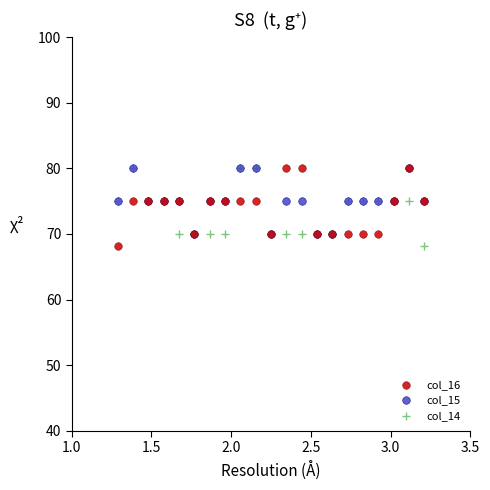

What are all the series names shown in the legend?

col_16, col_15, col_14